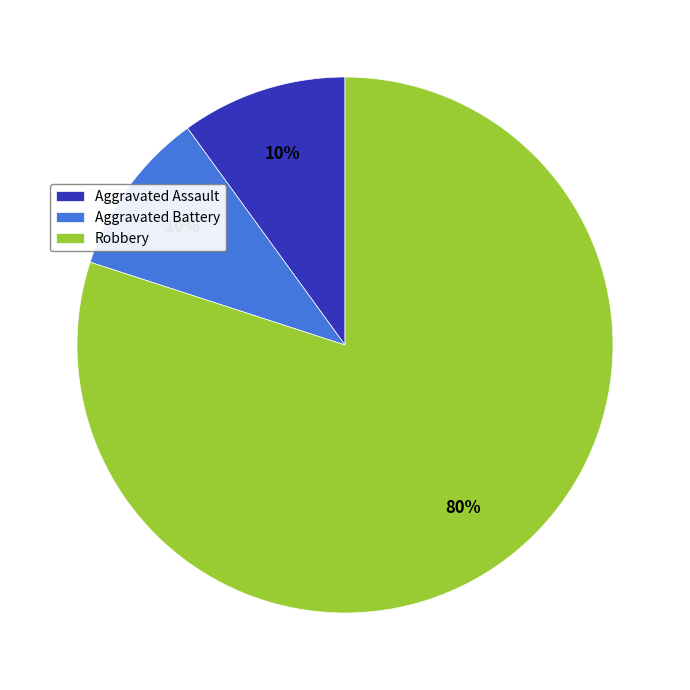

Is there a majority slice in this chart?

Yes